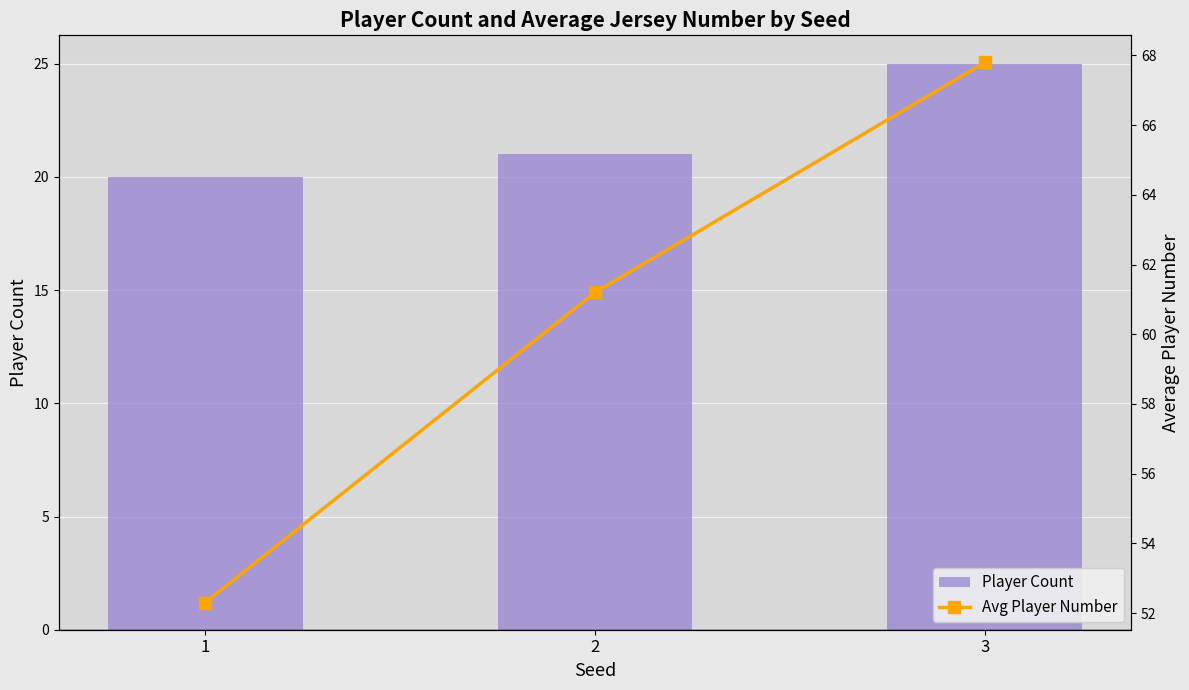

List the labels in order of Player Count value, smallest first.

1, 2, 3